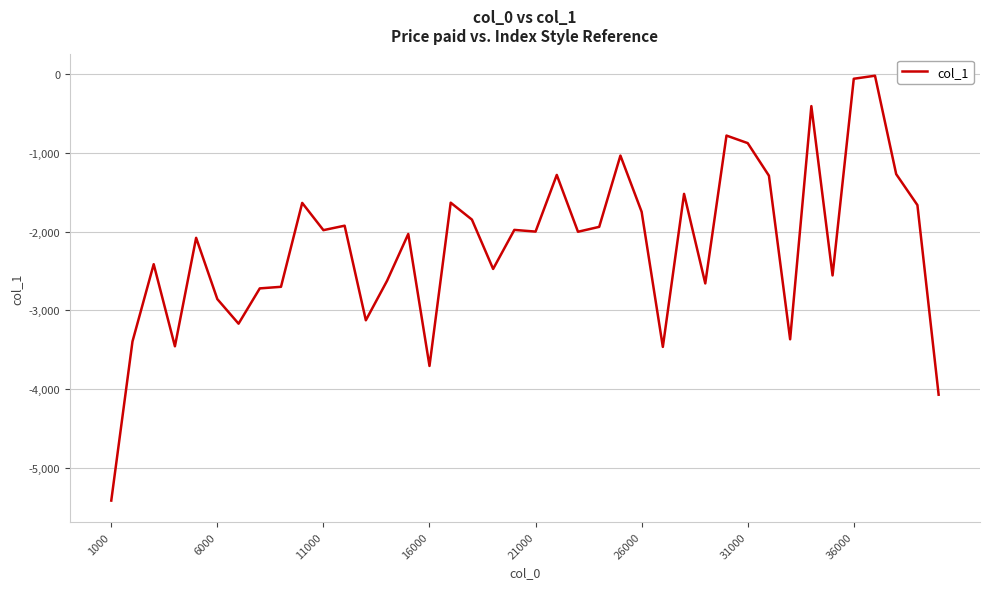

Does the chart display data point markers on the line(s)?

No